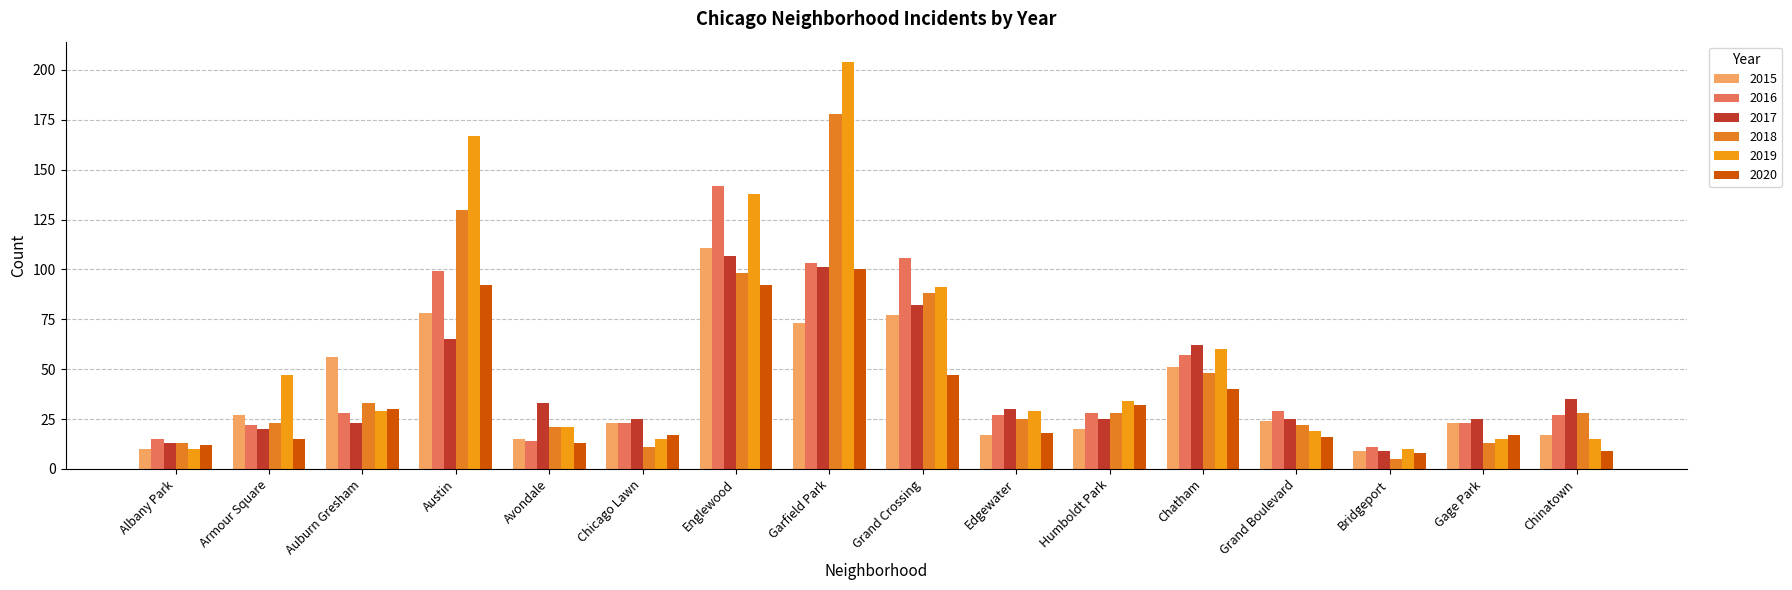

How many groups of bars are there?

16